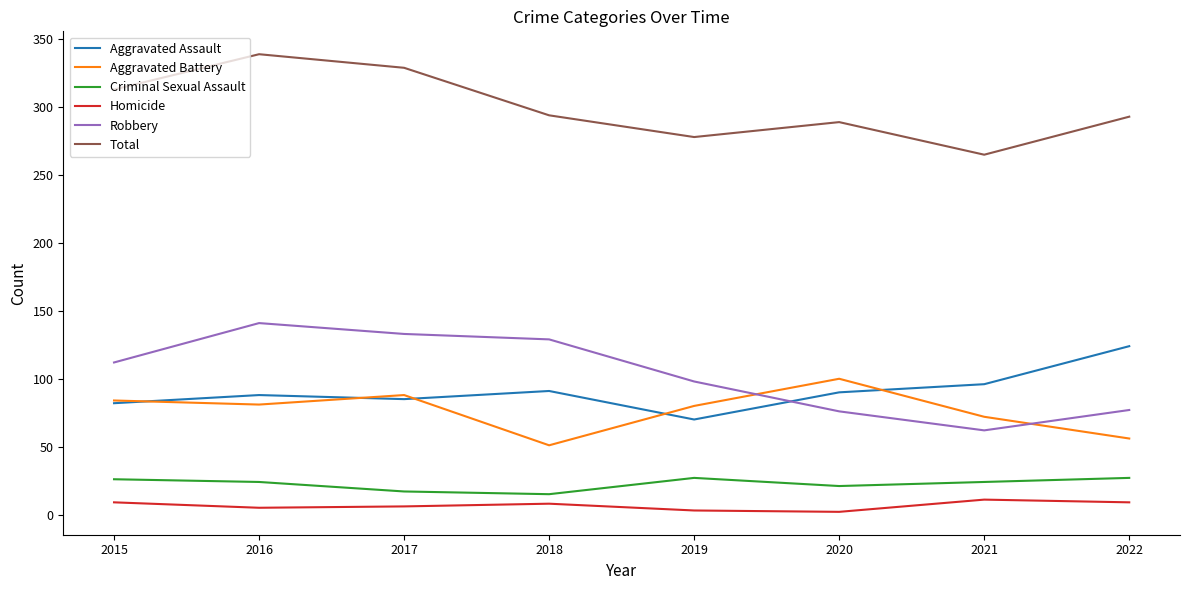

Count the number of data series in this chart.

6